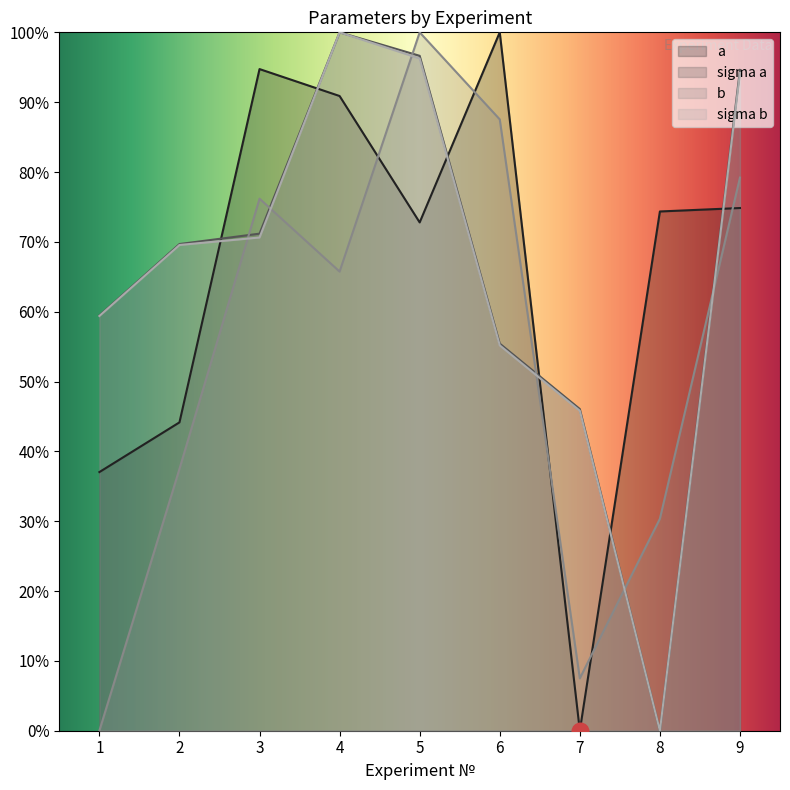

What are all the series names shown in the legend?

a, sigma a, b, sigma b